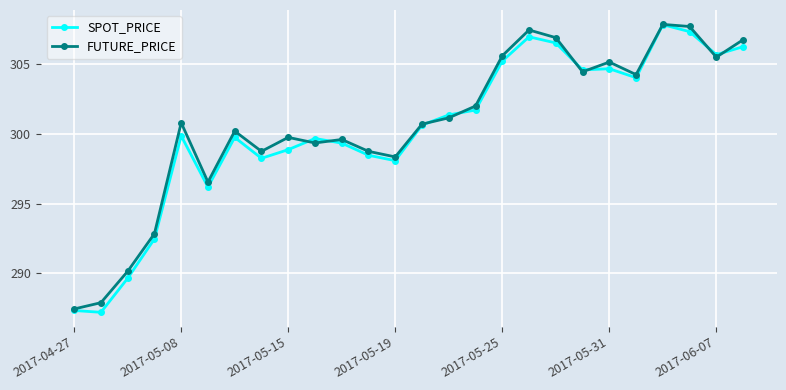

What is the value of the FUTURE_PRICE point at the 9th from the left?

299.8